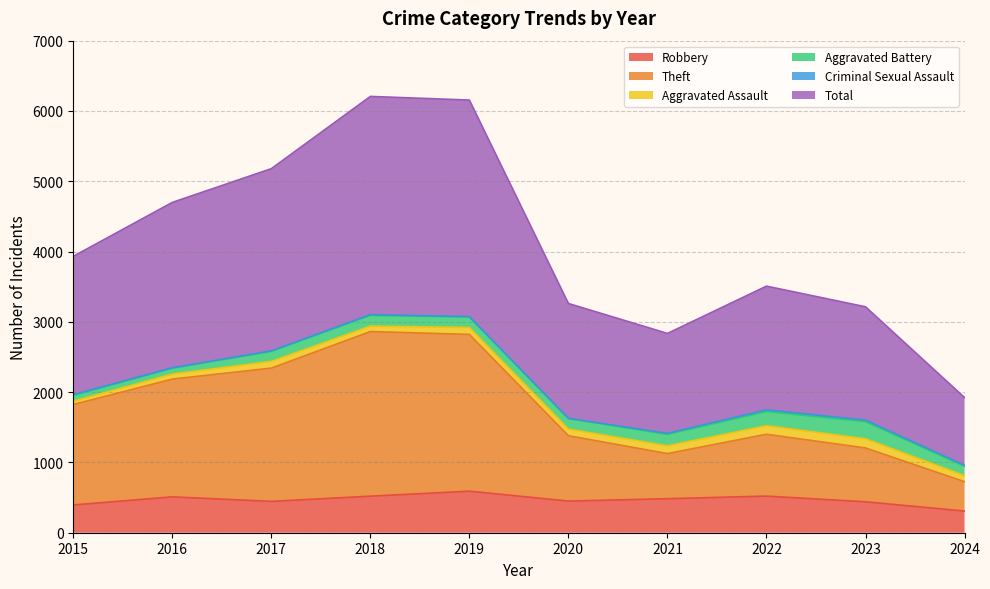

The Robbery series shows 308 at 2024. True or false?

True